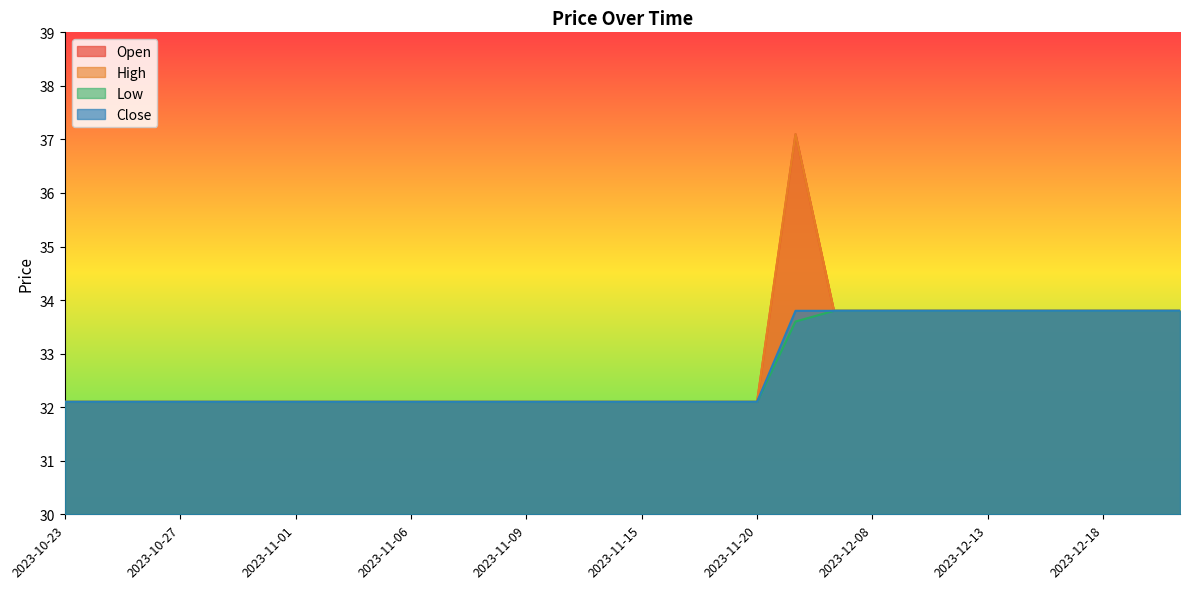

The Open series shows 32.1 at 2023-11-20. True or false?

True